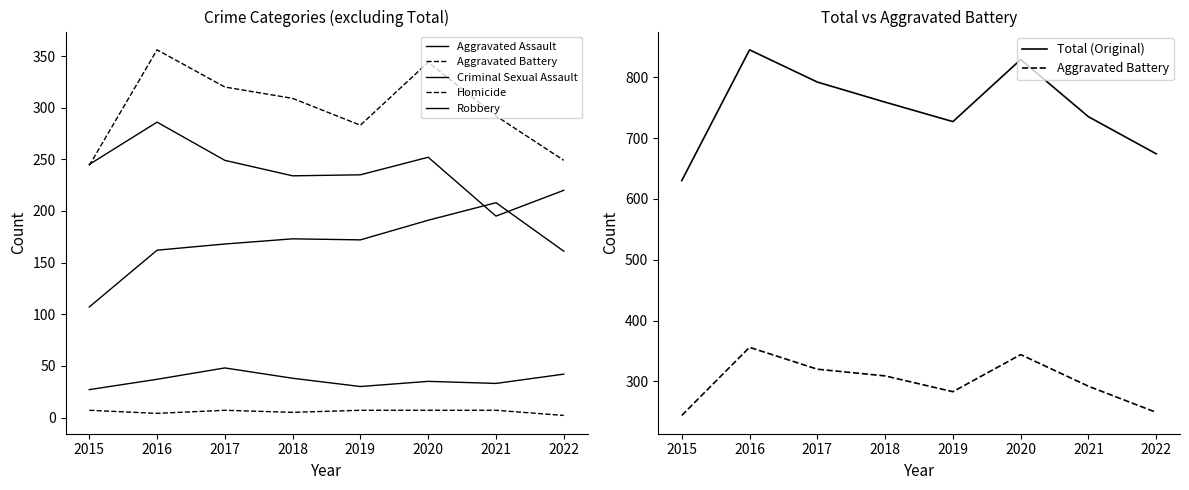

Rank the series by their maximum value, from lowest to highest.

Homicide, Criminal Sexual Assault, Aggravated Assault, Robbery, Aggravated Battery, Total (Original)